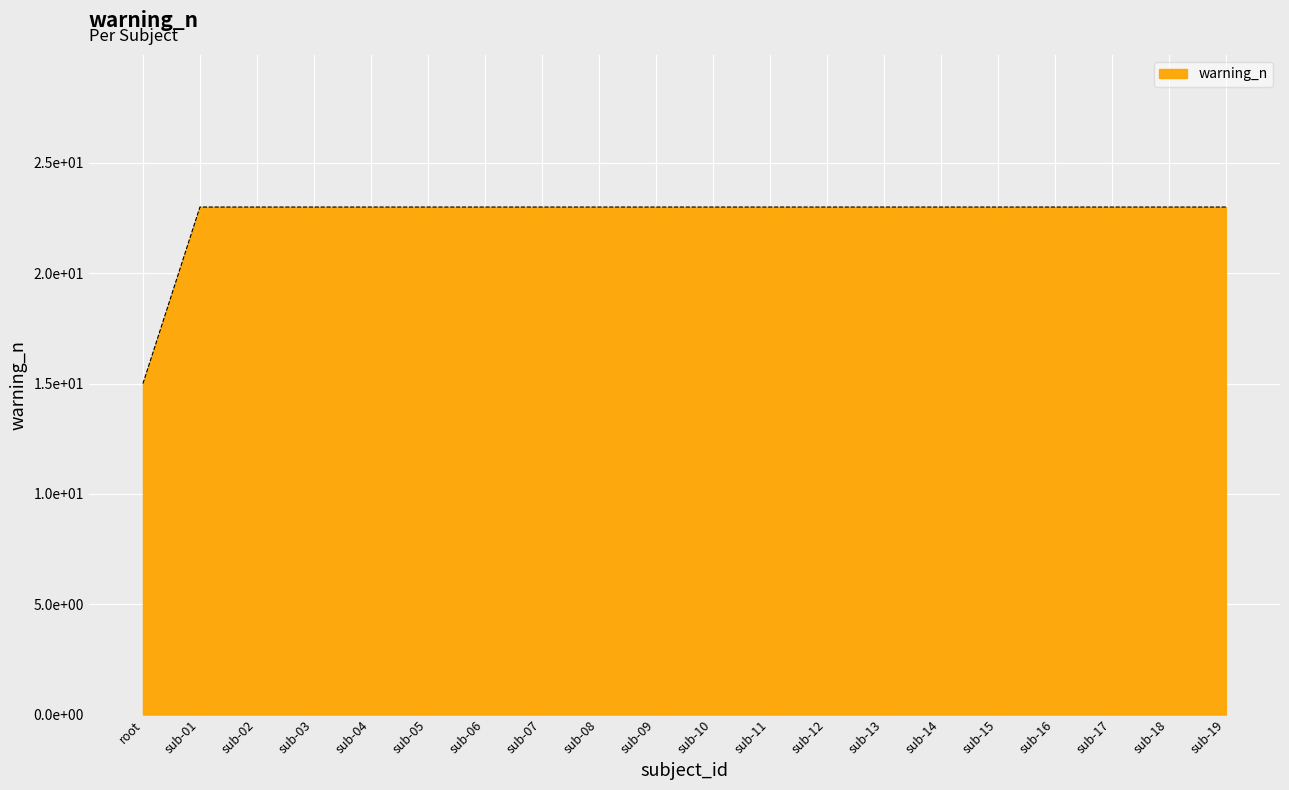

At which label is the value closest to 19?

root